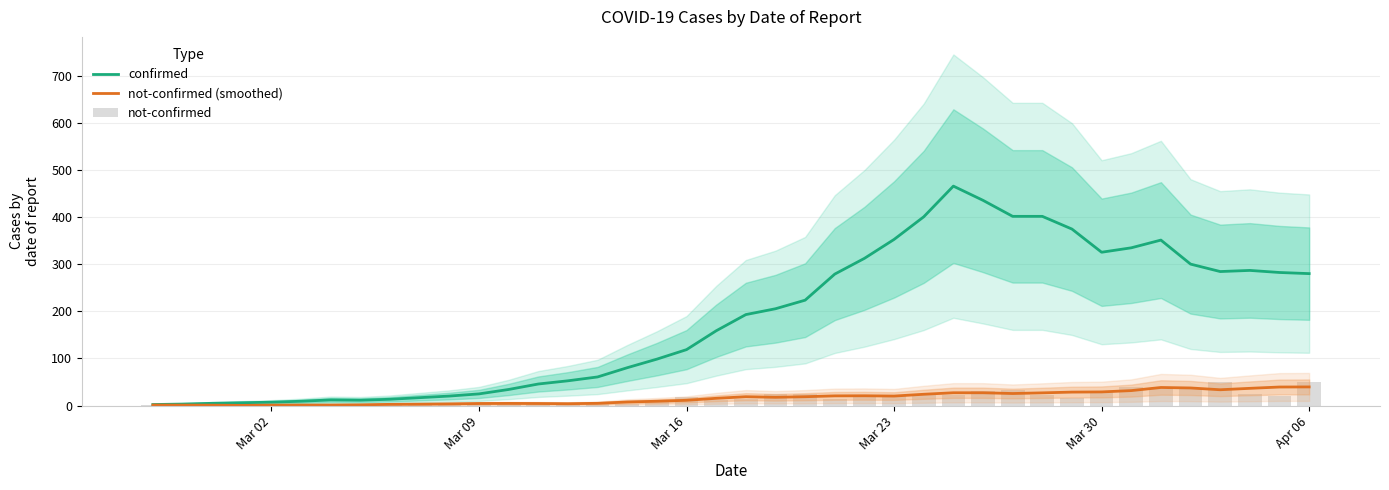

Reading left to right, list all the values displayed in this chart.

confirmed: 2.2	3.2	4.8	6.0	7.2	9.2	12.0	11.4	13.4	16.8	20.2	24.8	34.2	45.8	52.6	60.8	80.4	98.6	118.8	158.8	193.2	205.6	223.8	279.2	312.6	352.8	400.8	466.0	435.8	401.8	401.8	374.8	325.6	335.0	351.4	300.4	284.6	287.0	282.6	280.2
not-confirmed (smoothed): 1.2	1.0	0.8	0.4	1.0	1.2	1.2	1.6	2.6	3.0	3.6	4.4	4.6	4.4	4.0	4.8	7.6	9.2	11.2	15.4	18.8	17.6	18.8	20.6	20.8	20.2	24.0	27.2	27.2	25.6	27.0	28.6	29.0	31.8	38.4	37.4	33.6	36.6	39.4	39.6
not-confirmed: 2.0	0.0	0.0	1.0	1.0	0.0	3.0	1.0	1.0	3.0	5.0	5.0	4.0	5.0	4.0	4.0	3.0	8.0	19.0	12.0	14.0	24.0	25.0	13.0	18.0	23.0	25.0	22.0	32.0	34.0	23.0	17.0	29.0	40.0	36.0	37.0	50.0	24.0	21.0	51.0